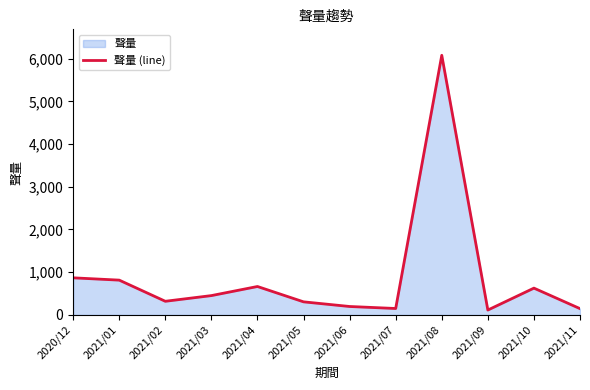

List the labels in order of value, largest first.

2021/08, 2020/12, 2021/01, 2021/04, 2021/10, 2021/03, 2021/02, 2021/05, 2021/06, 2021/07, 2021/11, 2021/09